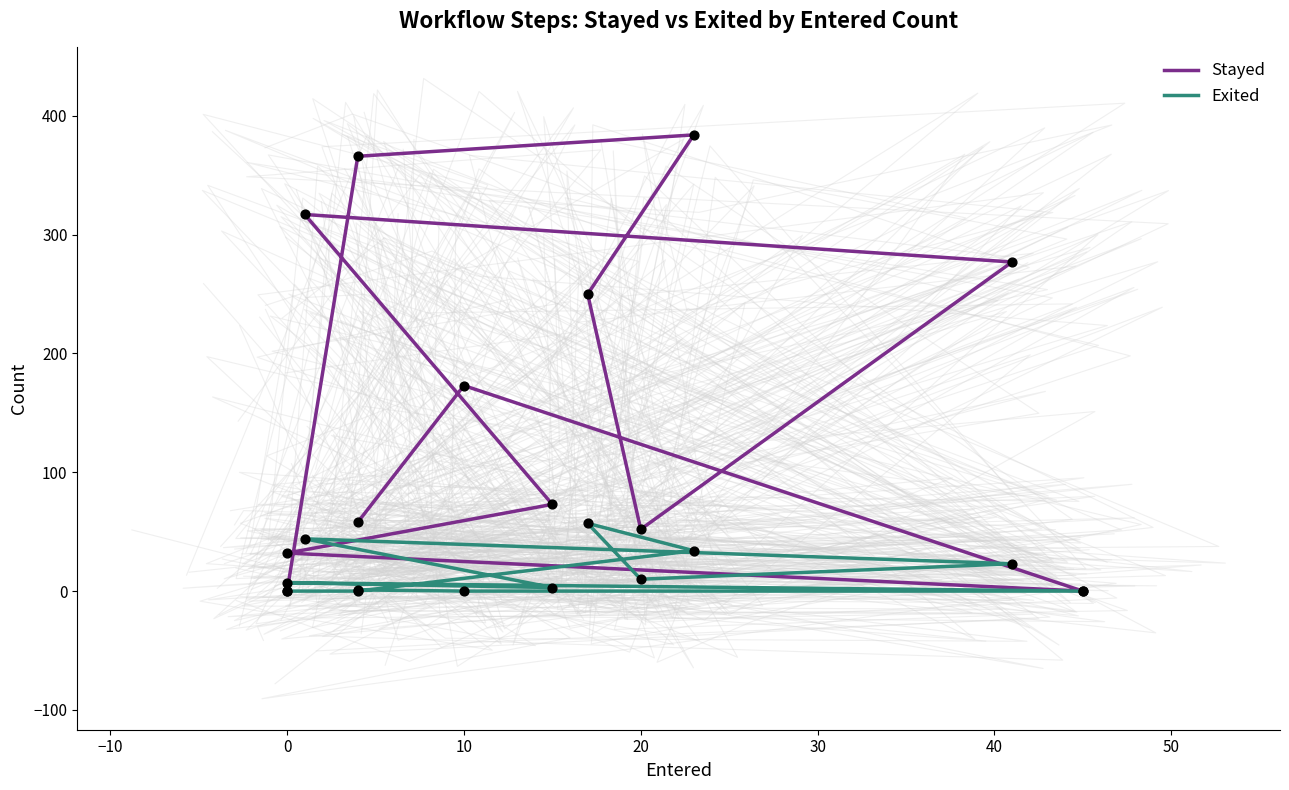

Which series contains the highest Y value?

Stayed